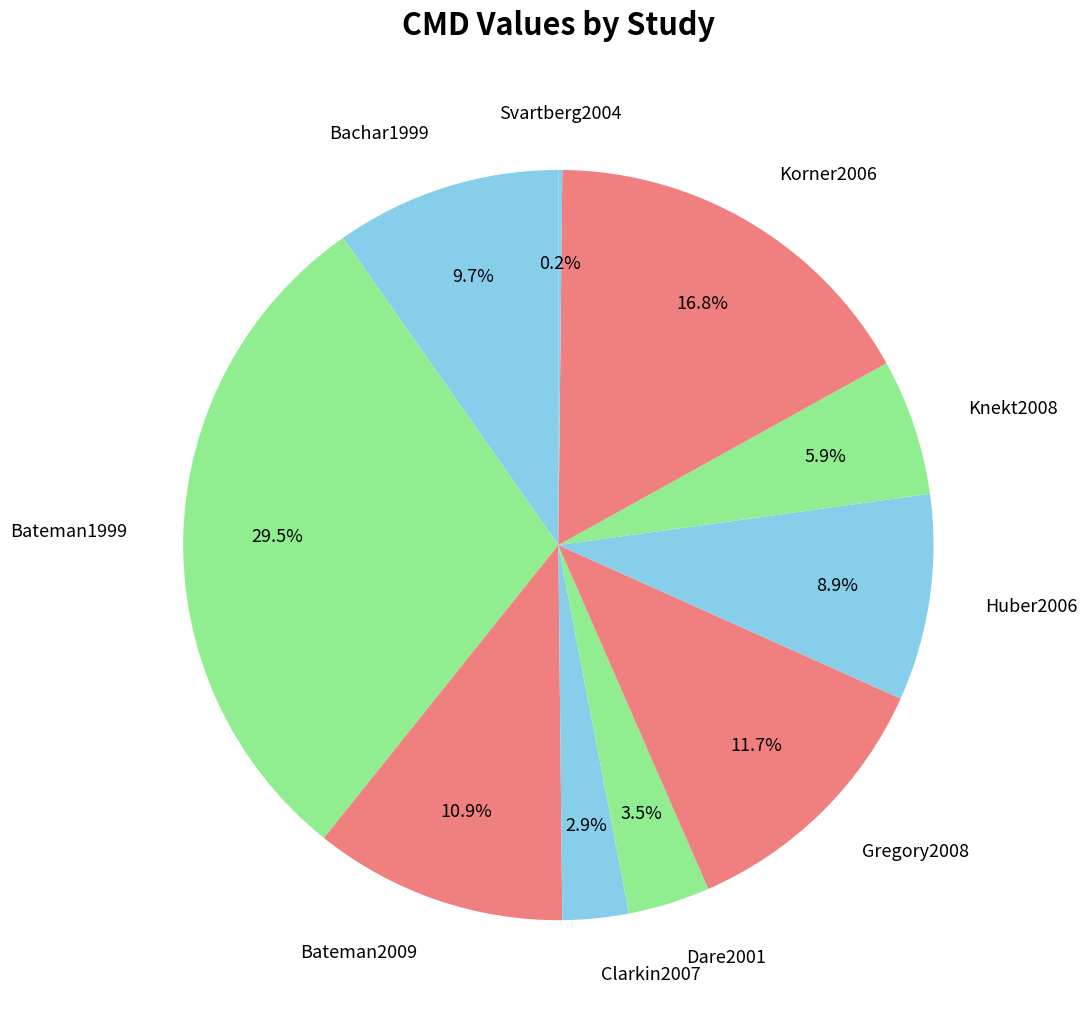

Which category has the biggest portion of the pie?

Bateman1999